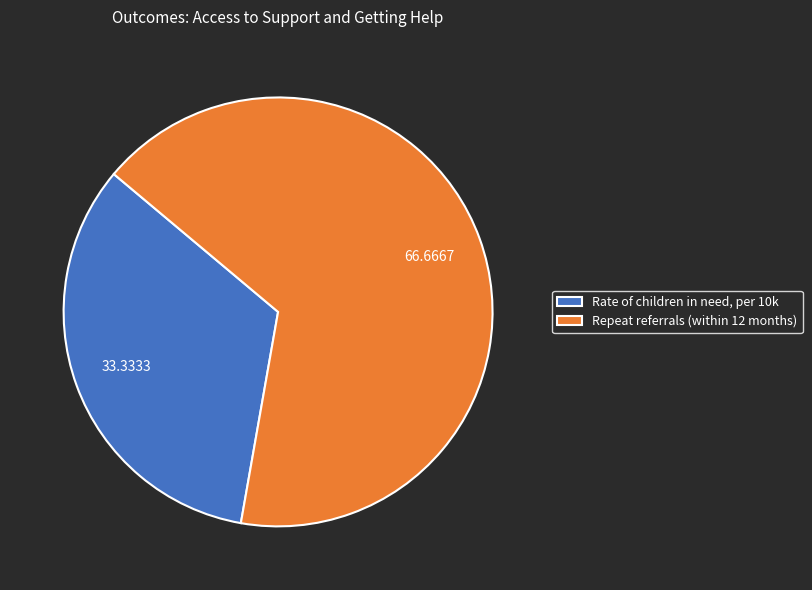

Rank the categories by value from lowest to highest.

Rate of children in need, per 10k, Repeat referrals (within 12 months)